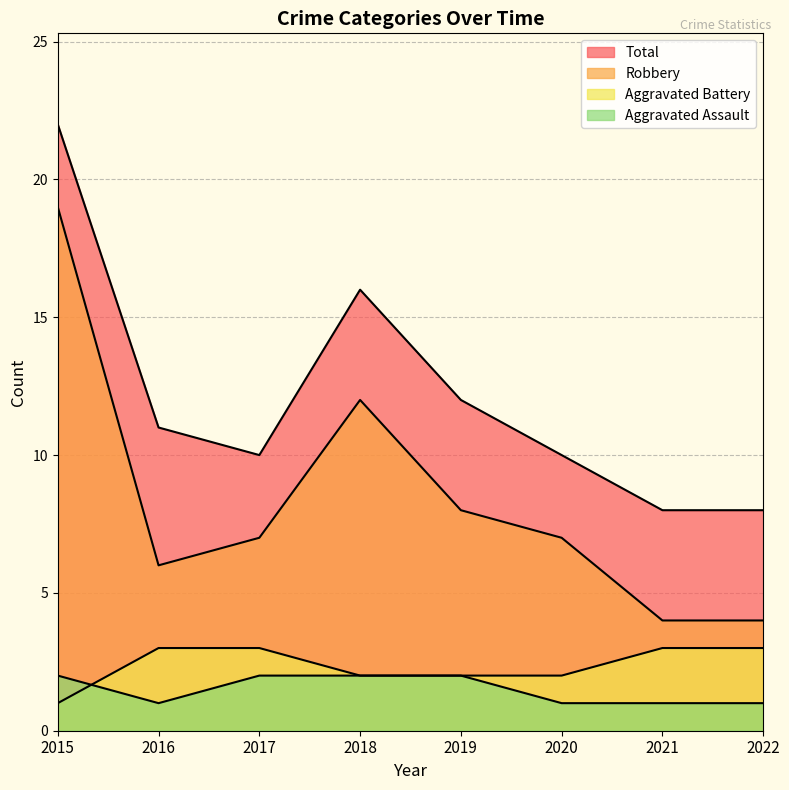

Between which two adjacent categories do Aggravated Assault and Aggravated Battery first intersect?

2015 and 2016